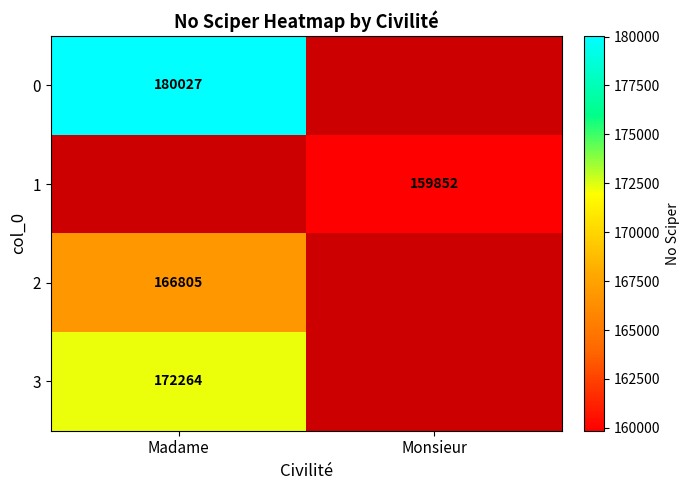

Is it true that 3 equals 105521 at Madame?

False